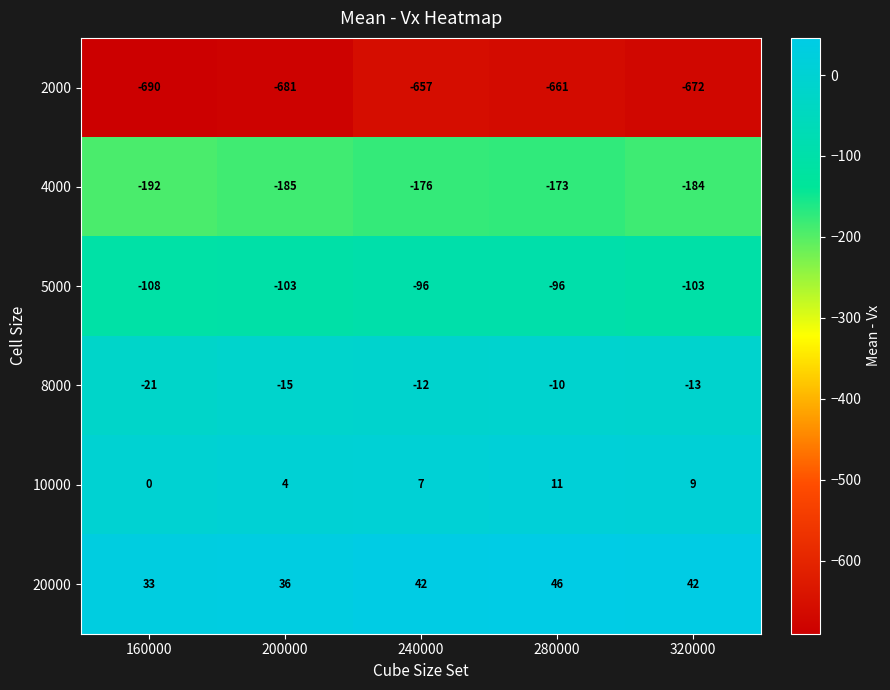

Is the value of 2000 at 200000 greater than the value of 5000 at 160000?

No